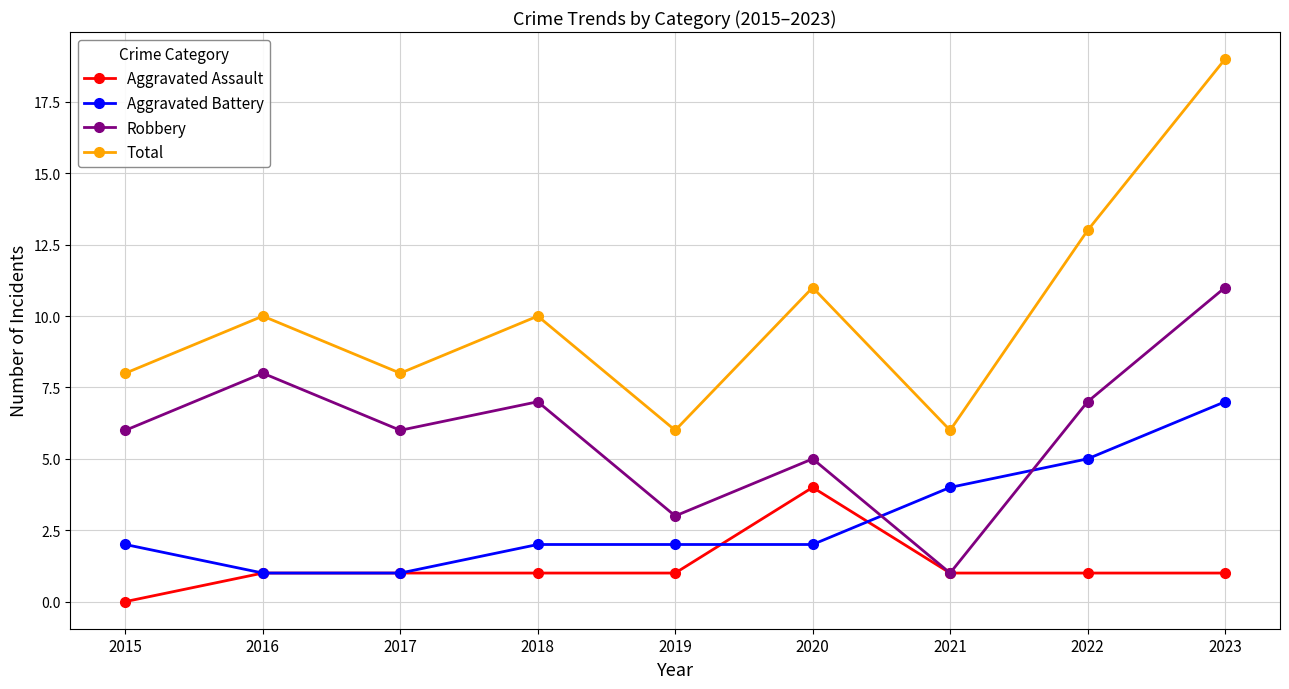

The value of Total at 2015 is 8. True or false?

True